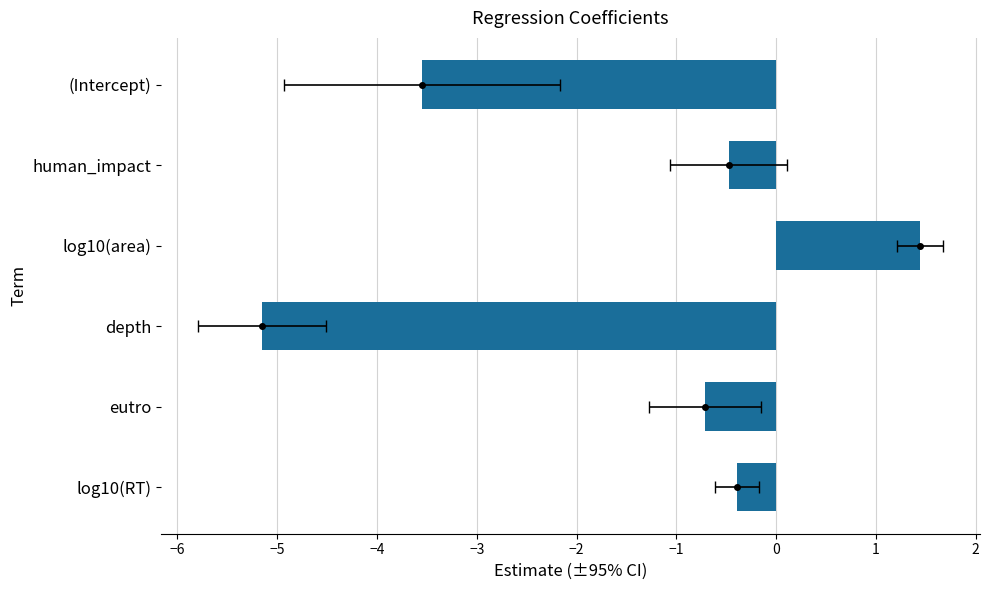

What is the difference between the maximum and minimum values?

6.6